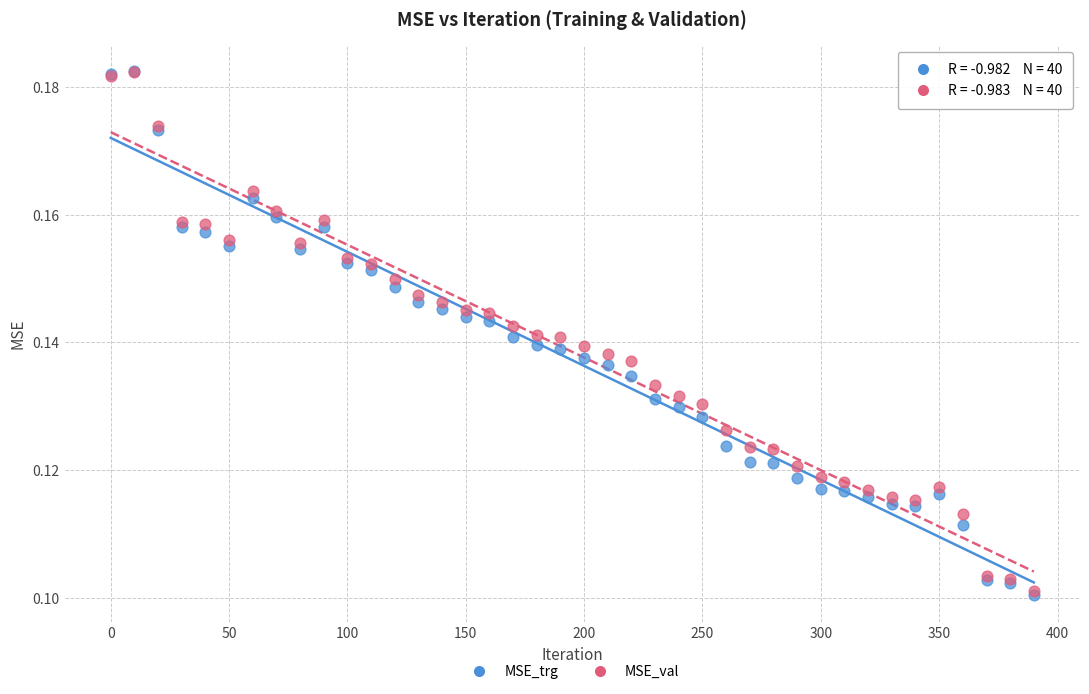

What are all the series names shown in the legend?

MSE_trg, MSE_val